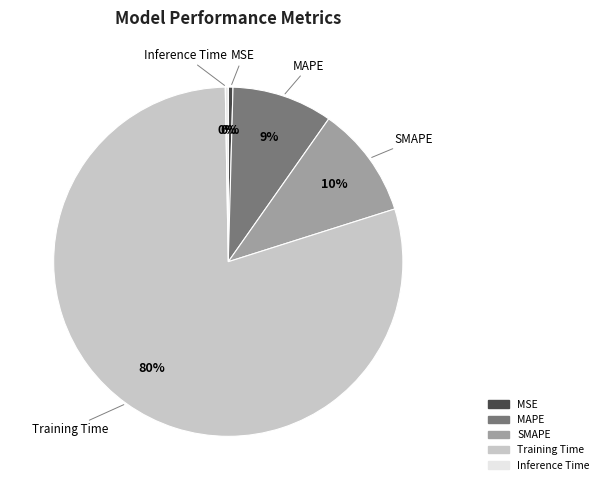

True or false: MAPE accounts for 1% of the total.

False